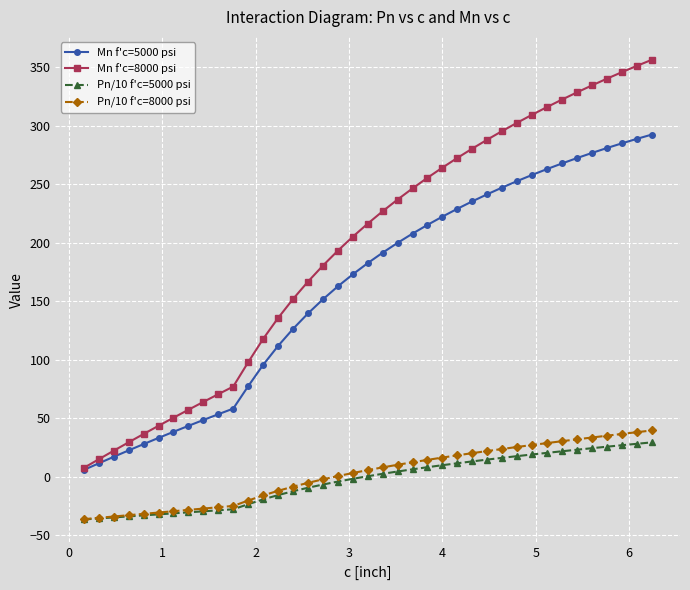

What is the value of the Pn/10 f'c=5000 psi point at the 8th from the left?

-30.5